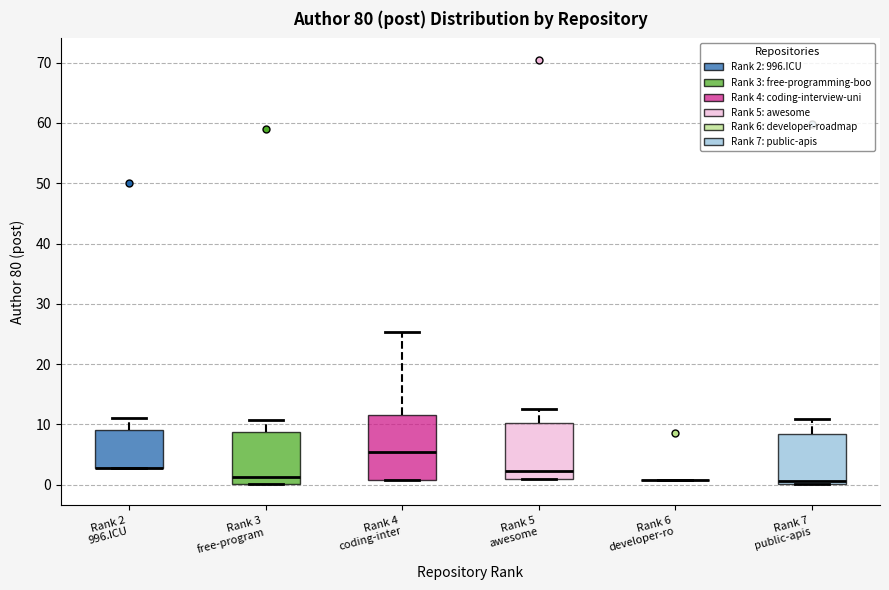

Where does the upper whisker of the box for Rank 2 996.ICU end on the y-axis? The values are not printed on the chart, so give them approximately, as read against the axis.

11